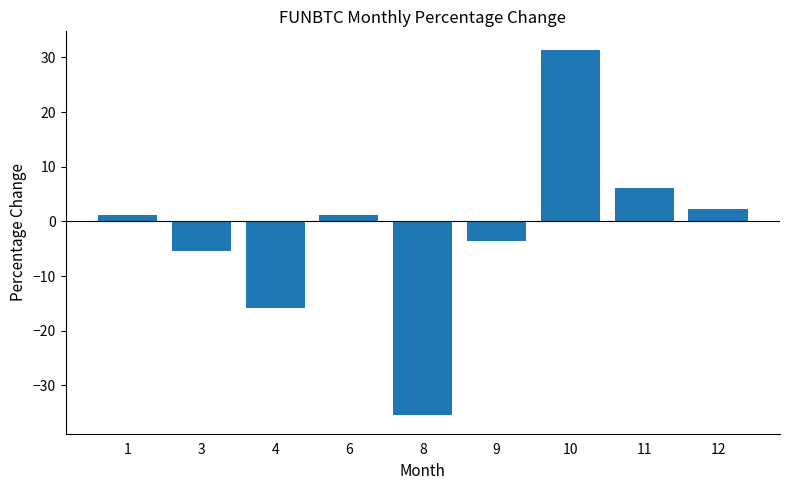

What is the smallest value displayed?

-35.5